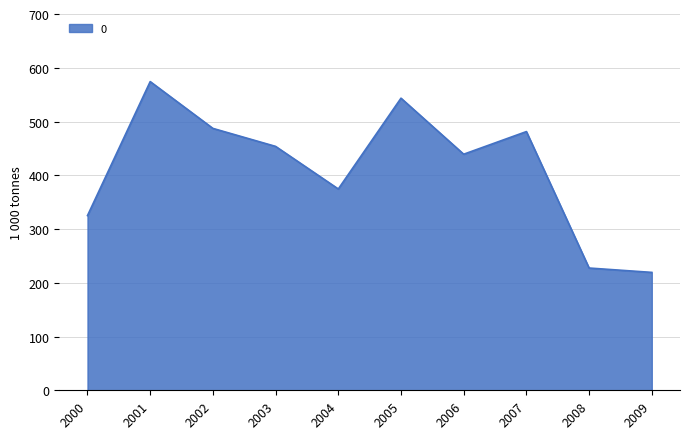

What is the average value?

412.5